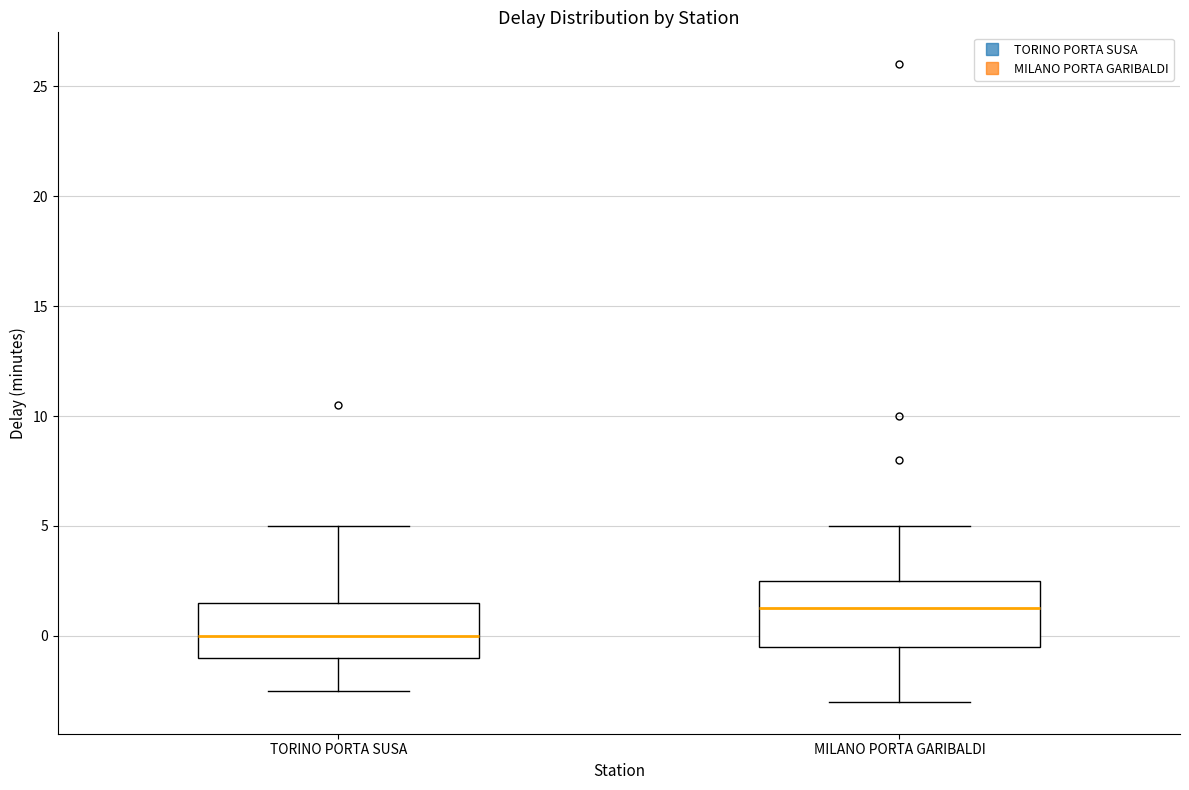

Which box has the highest median line?

MILANO PORTA GARIBALDI